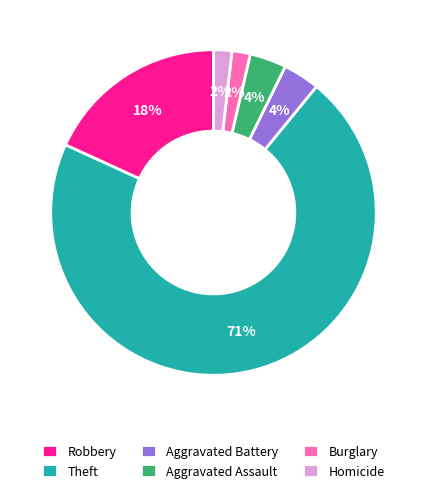

Which slice is the largest?

Theft